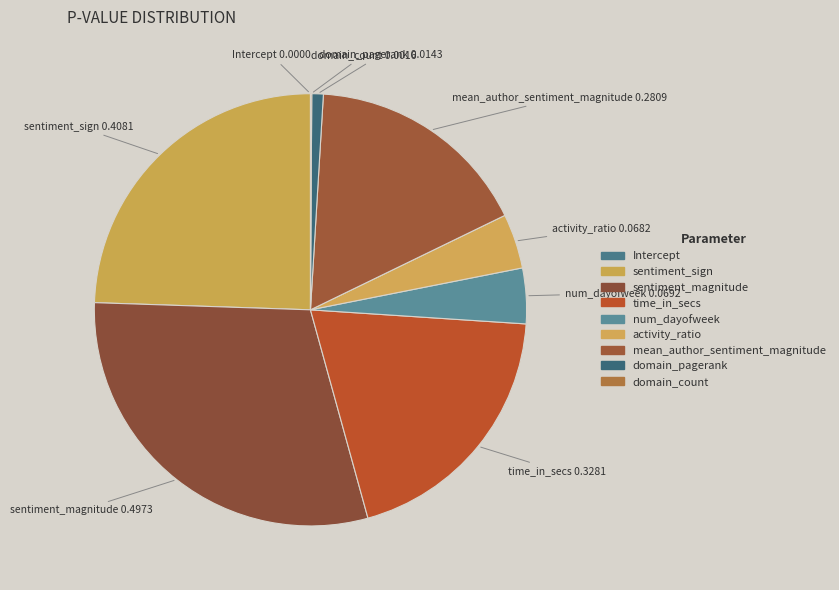

How many slices are in this pie chart?

9